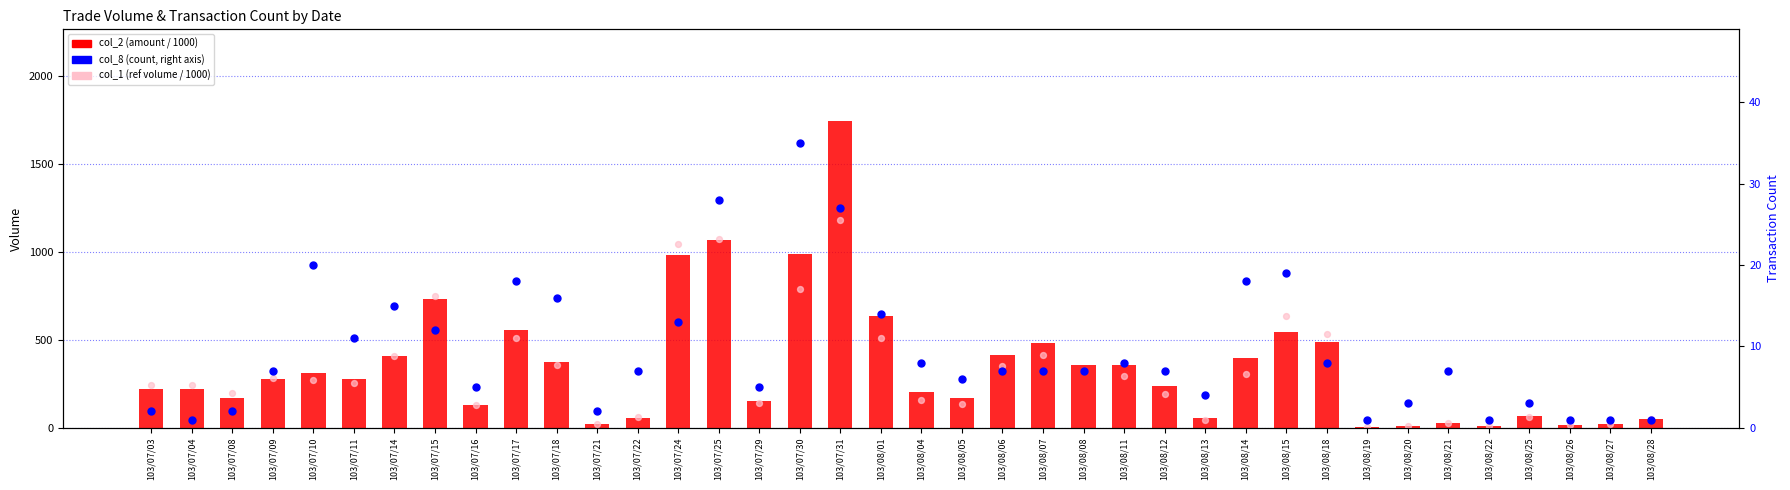

What is the total value across all series at 103/08/15?

1203.2